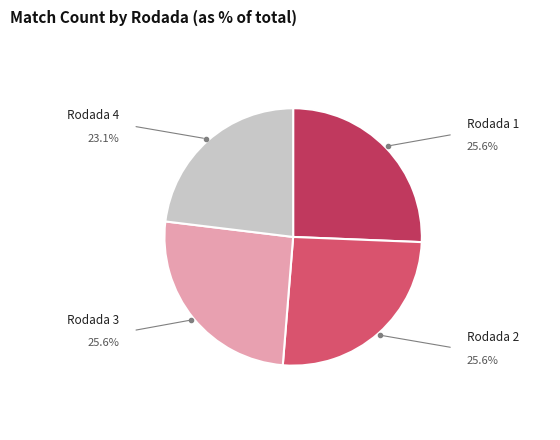

How many segments does this pie chart have?

4